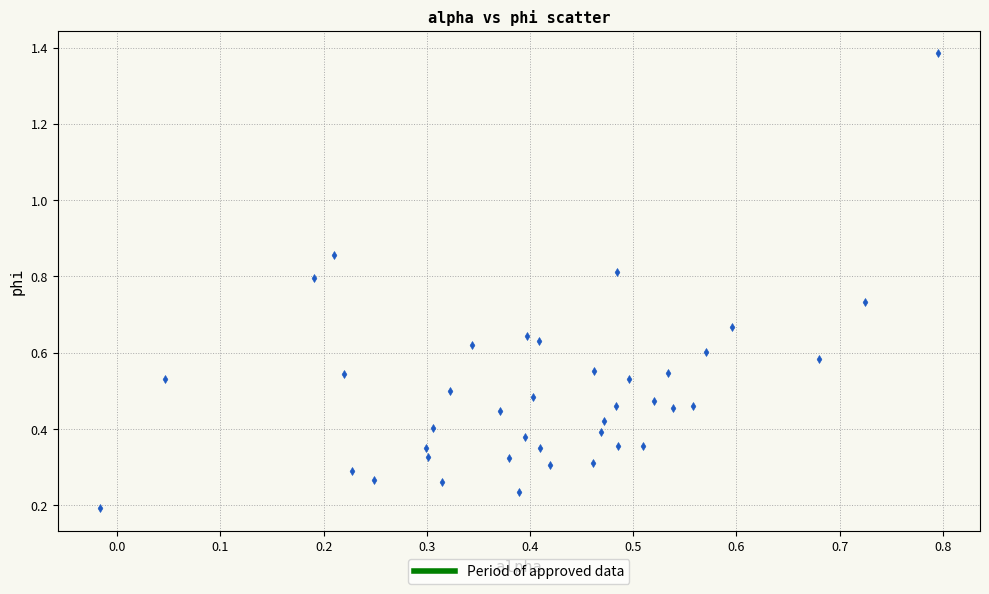

What is the range of X values (max minus min)?

0.8